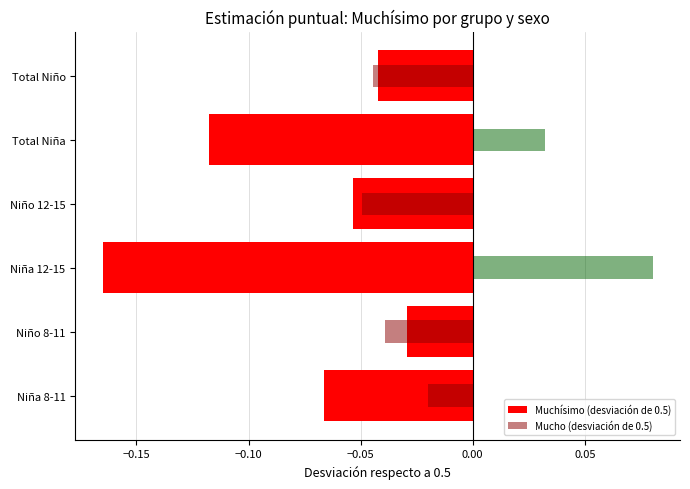

How many bars are there in each group?

2